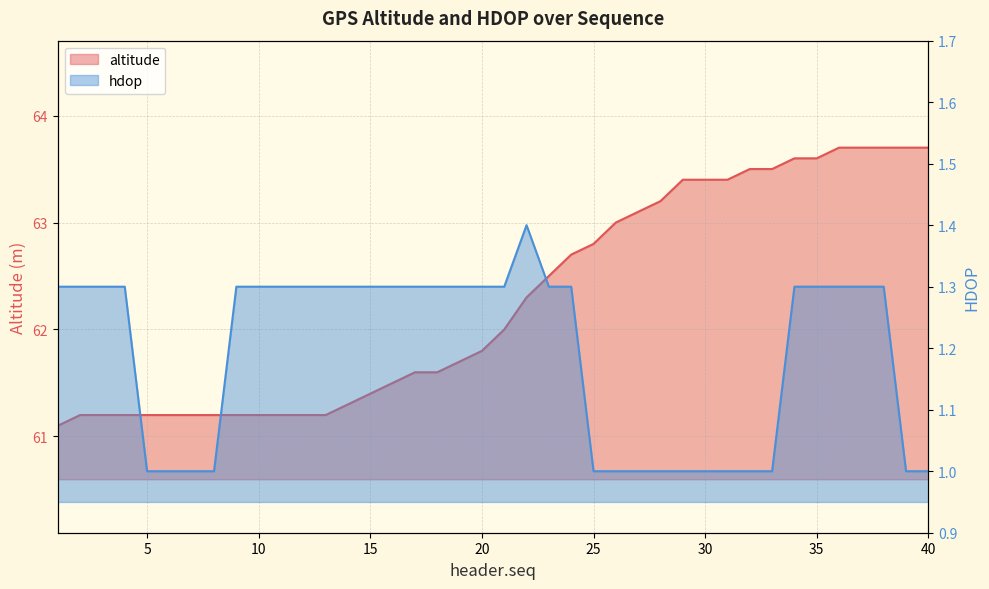

True or false: altitude has a value of 87.3 at 24.

False